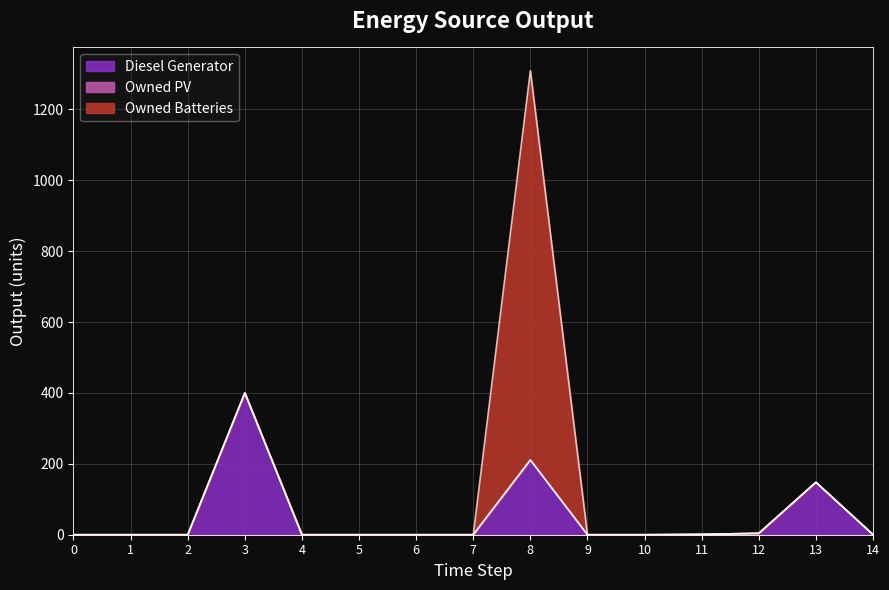

The value of Diesel Generator at 13 is 148. True or false?

True